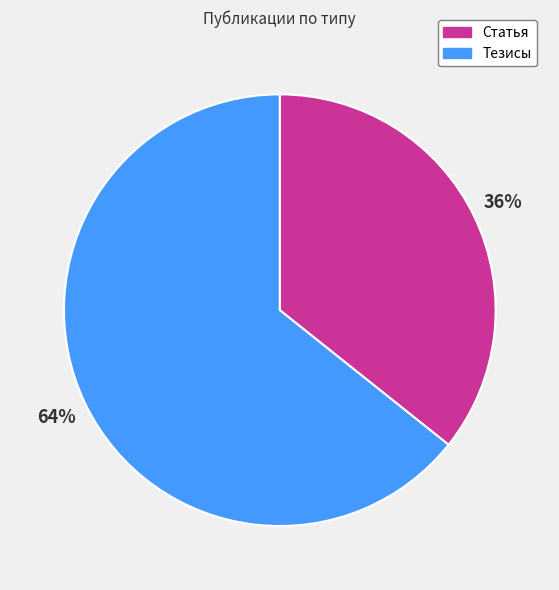

Which slice represents more than half of the pie?

Тезисы